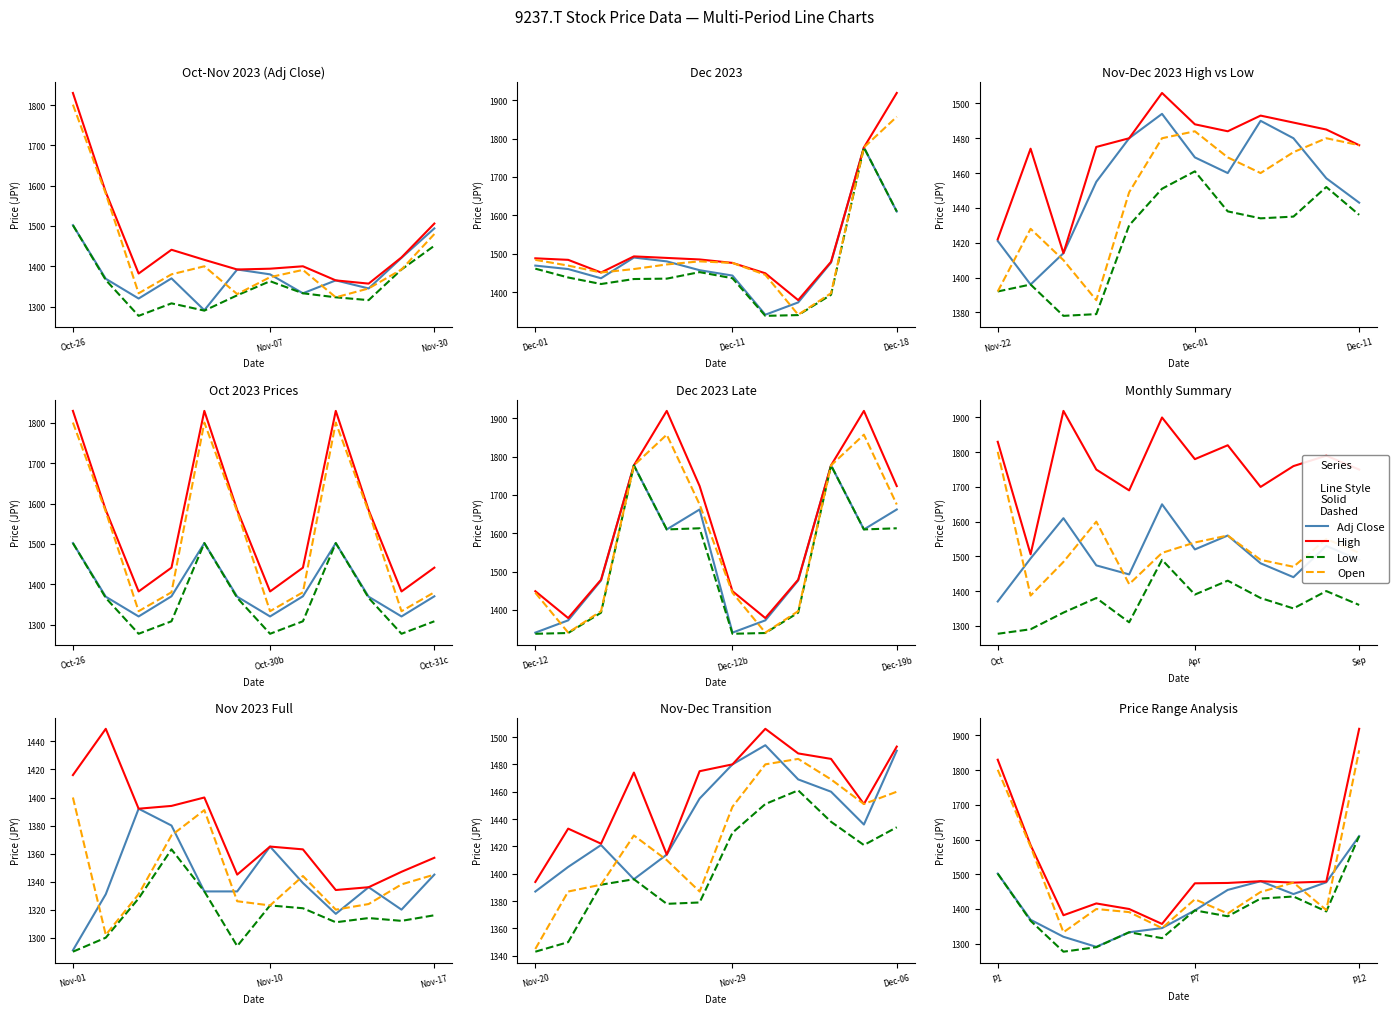

True or false: Open and High intersect in this chart.

False